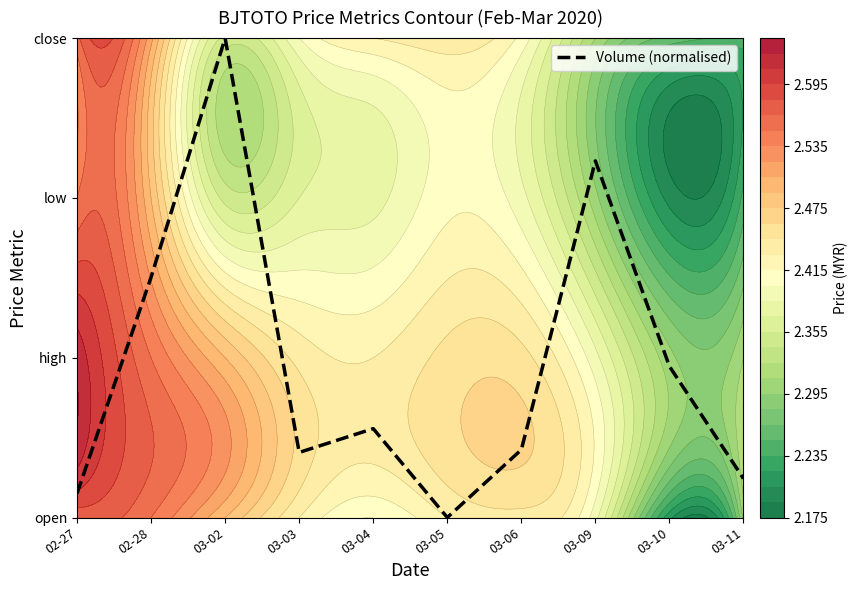

What is the change in value from 03-04 to 03-06?

-0.1